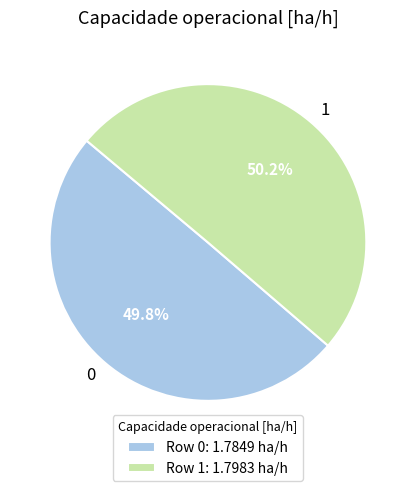

How much of the chart is everything except 1?

49.8%